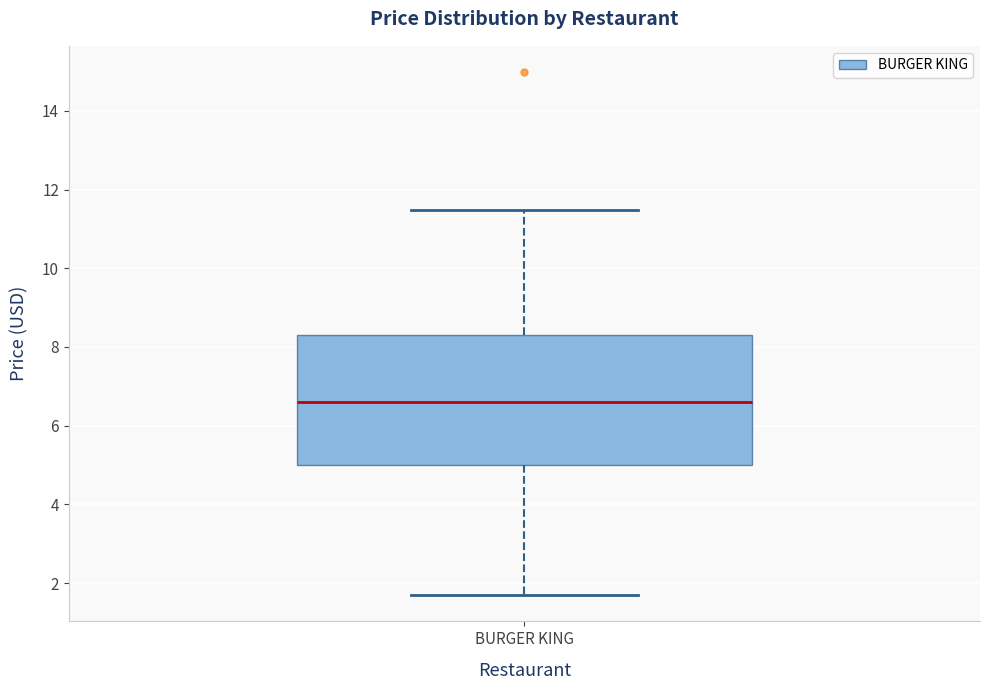

Where is the lower edge of the box for BURGER KING on the y-axis? The values are not printed on the chart, so give them approximately, as read against the axis.

5.0